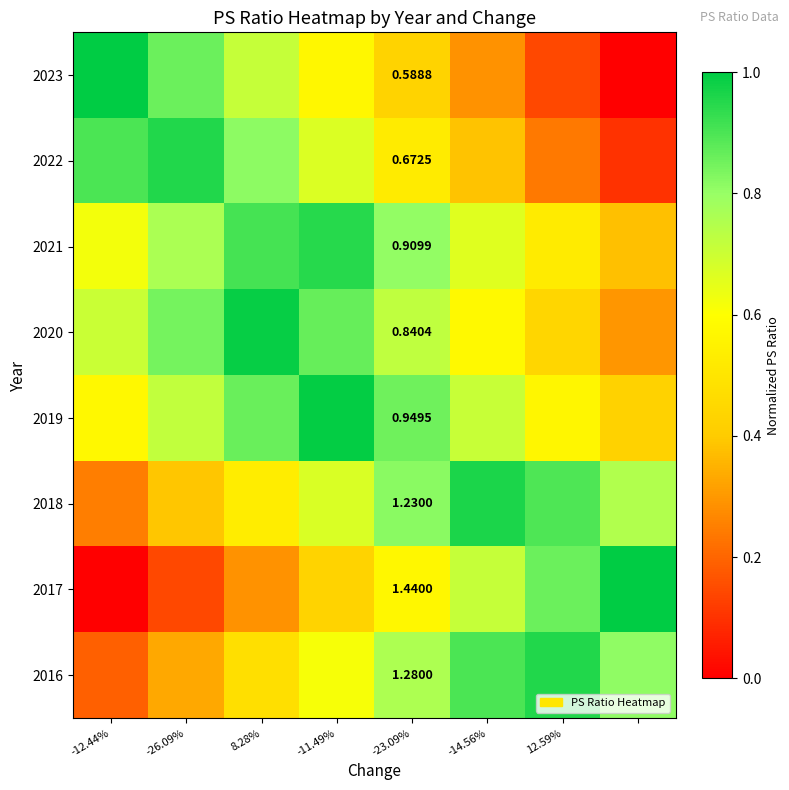

Which has a higher value, -14.56% or -12.44%?

-12.44%